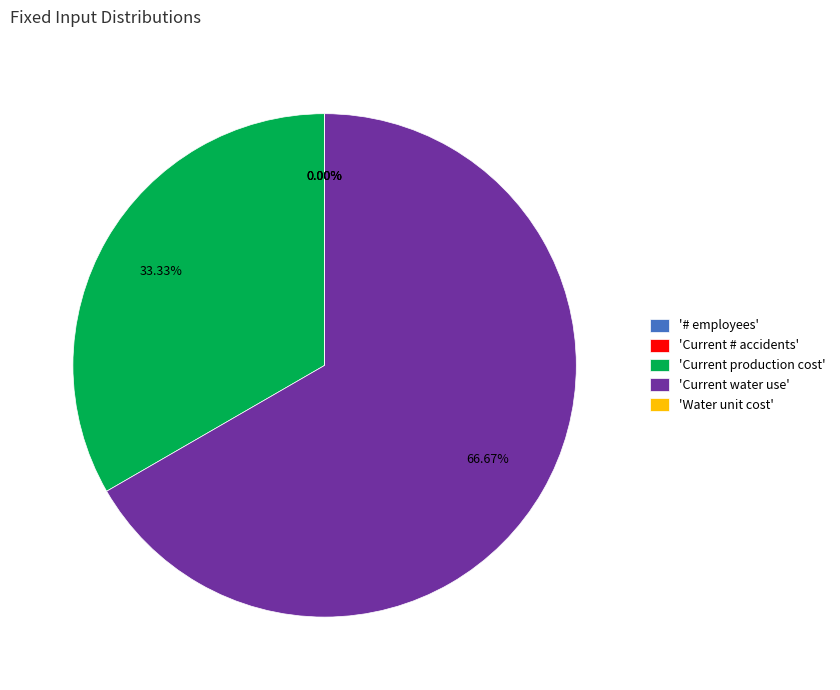

What is the largest slice in the pie chart?

'Current water use'